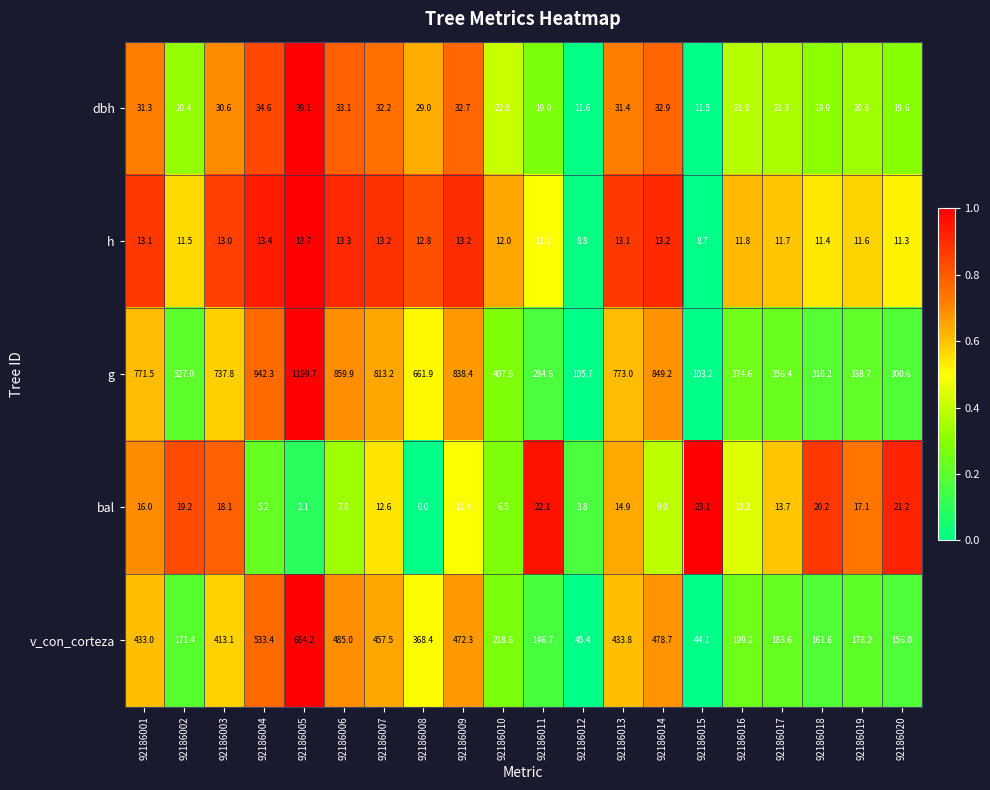

What is the difference between the g values at 92186019 and 92186014?

510.5